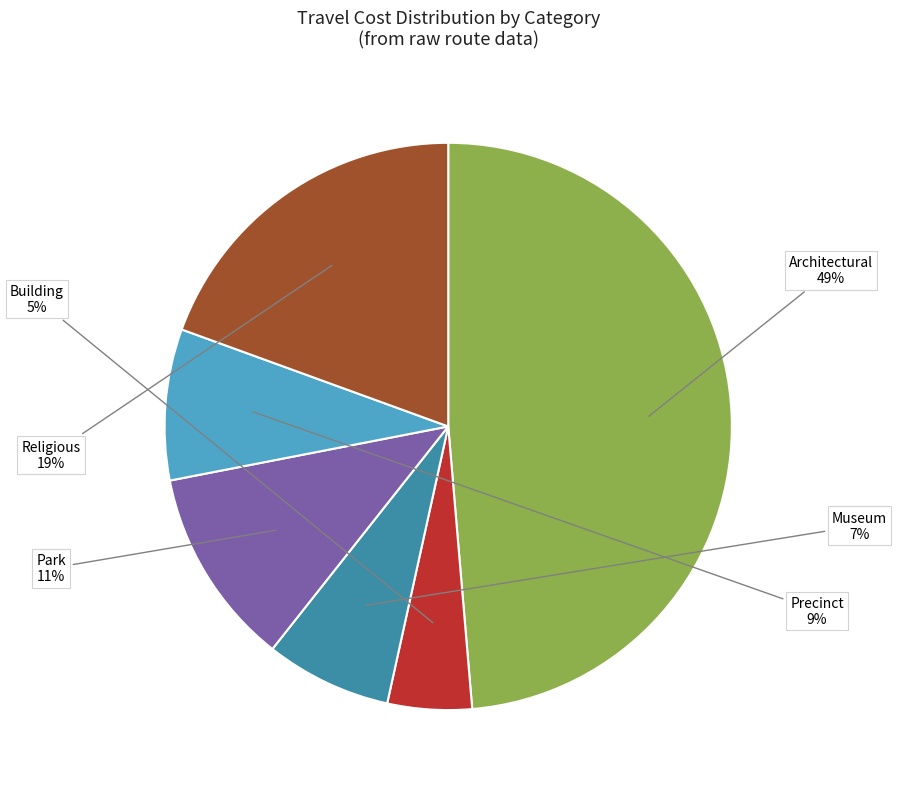

To the nearest percent, what is the difference between the largest and smallest slice percentages?

44%